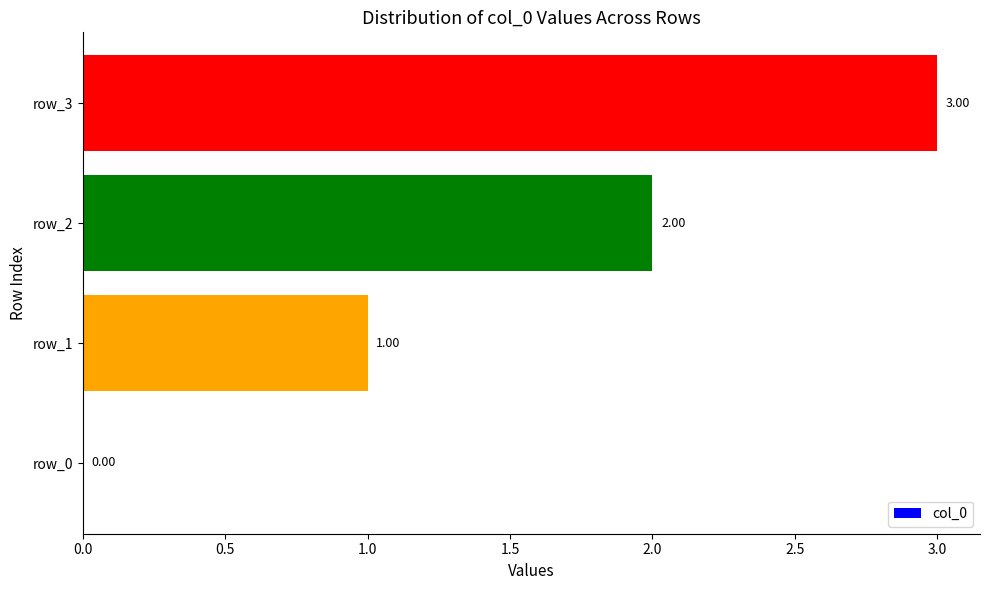

What is the change in value from row_0 to row_3?

+3